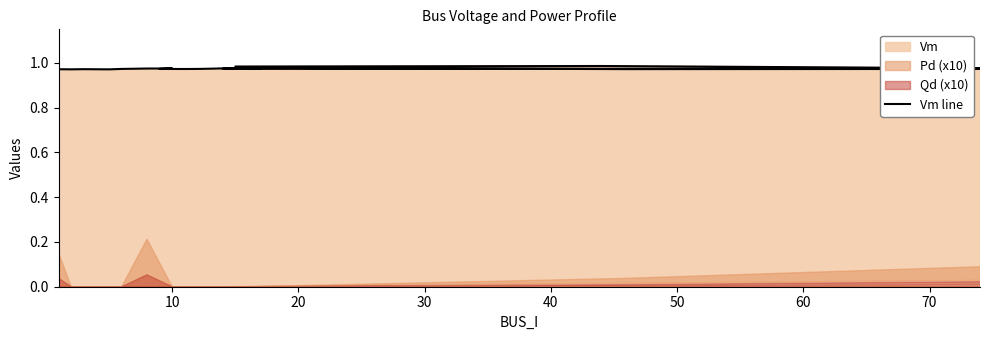

The chart shows a value of 0.2 at 11. True or false?

False